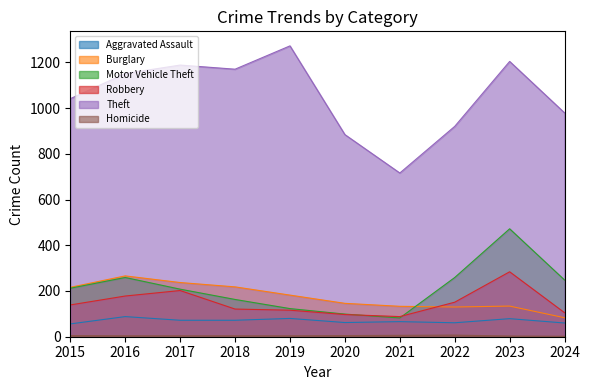

The value of Robbery at 2015 is 139. True or false?

True